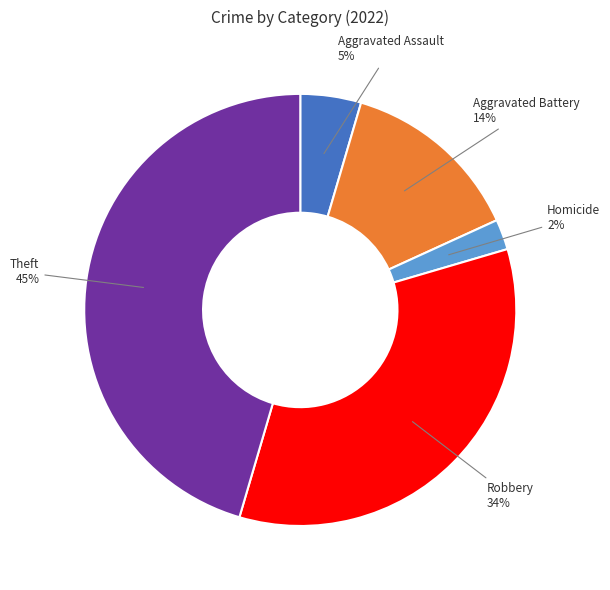

Is there any slice that represents more than half of the pie?

No